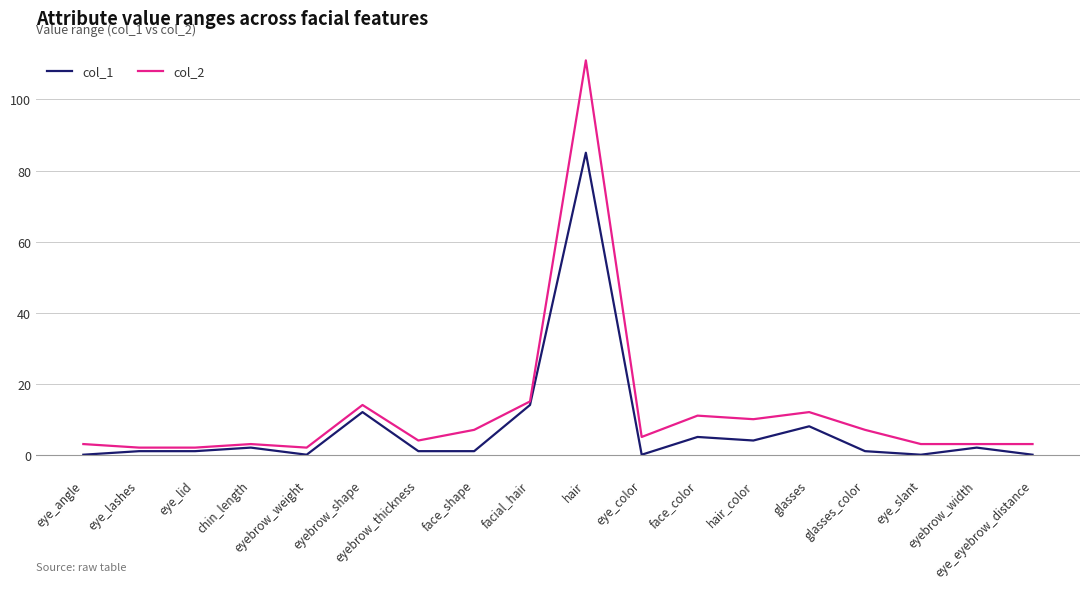

Between eye_angle and eyebrow_shape, which series saw the biggest shift?

col_1